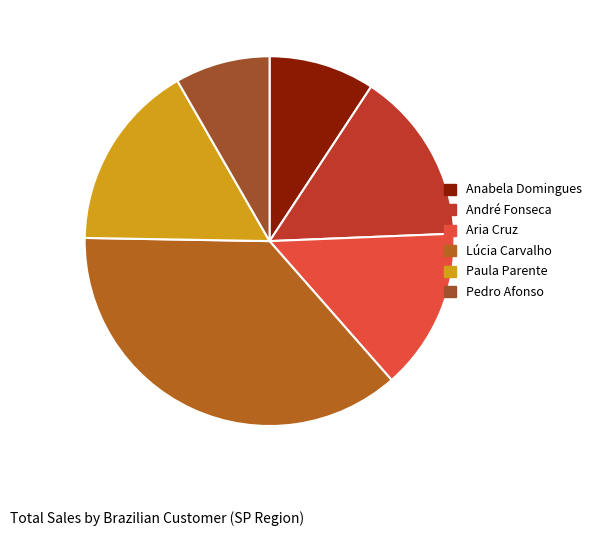

How many slices are in this pie chart?

6